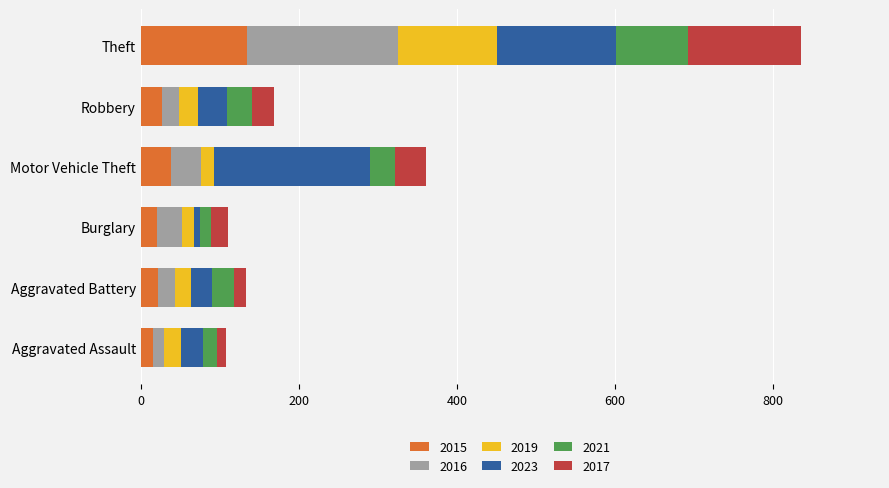

The 2015 series shows 38 at Motor Vehicle Theft. True or false?

True